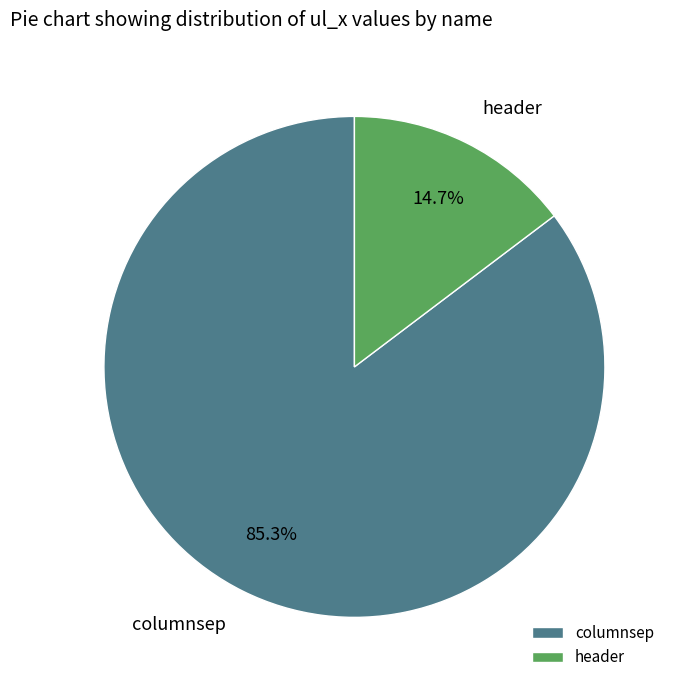

Which has a higher value, header or columnsep?

columnsep